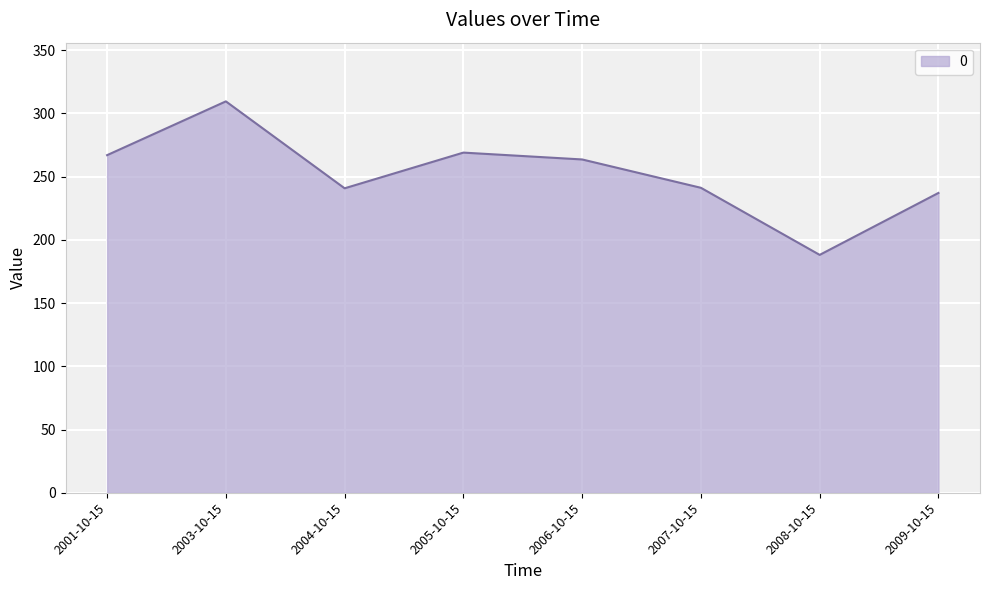

True or false: the data shows 237.0 at 2009-10-15.

True